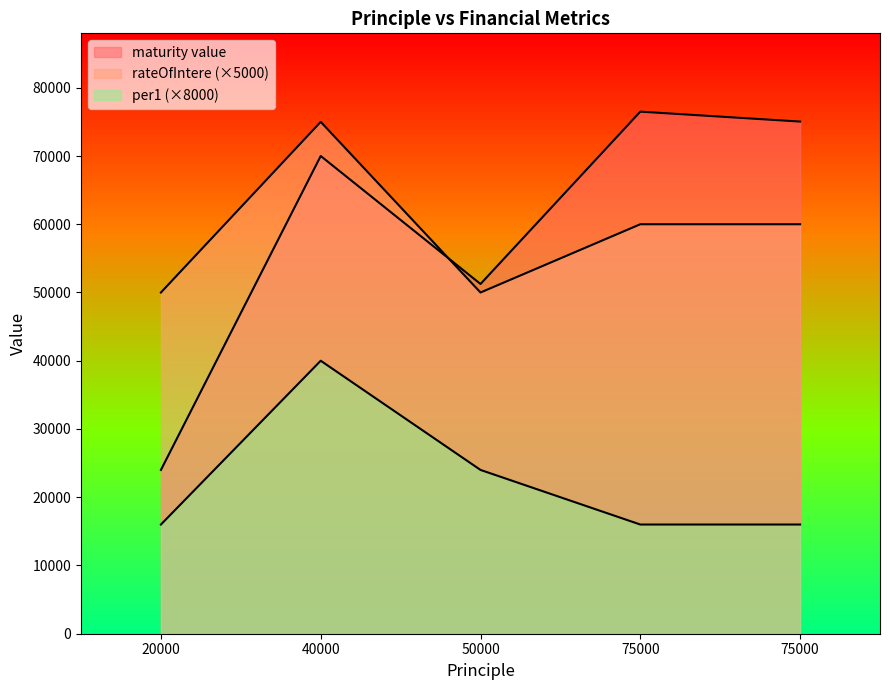

What is the difference between the maximum and minimum values in the maturity value series?

52500.0